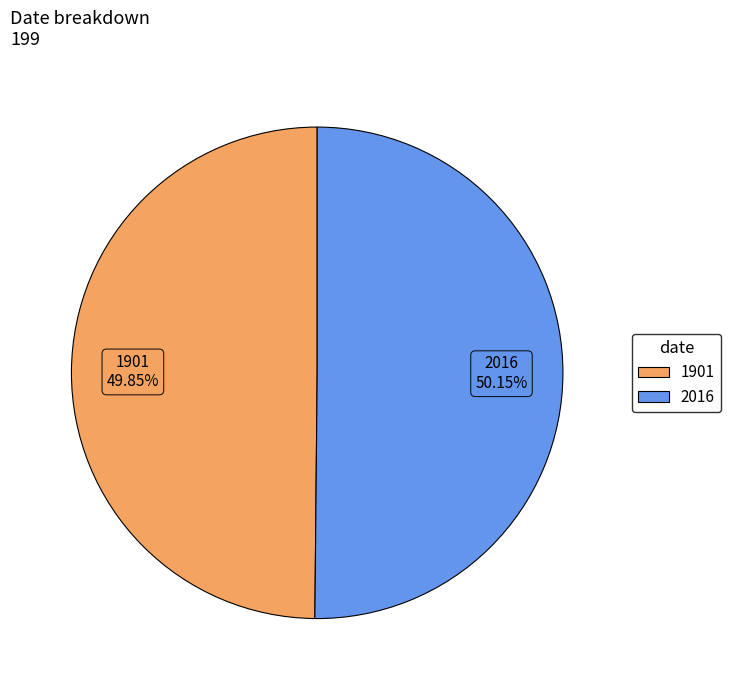

Is the sum of 1901 and 2016 greater than half?

Yes